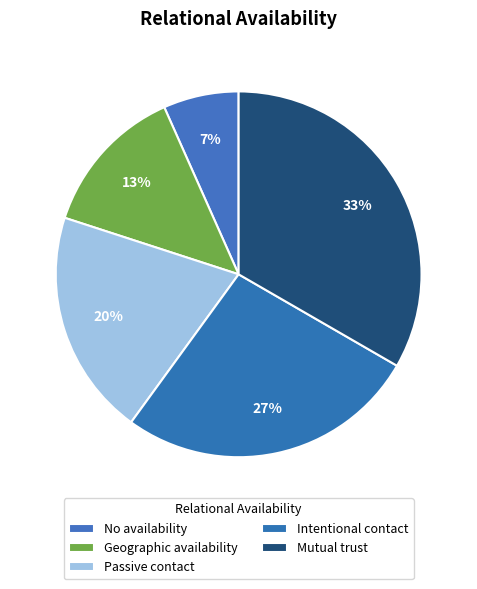

To the nearest percent, what percentage of the pie is Mutual trust?

33%